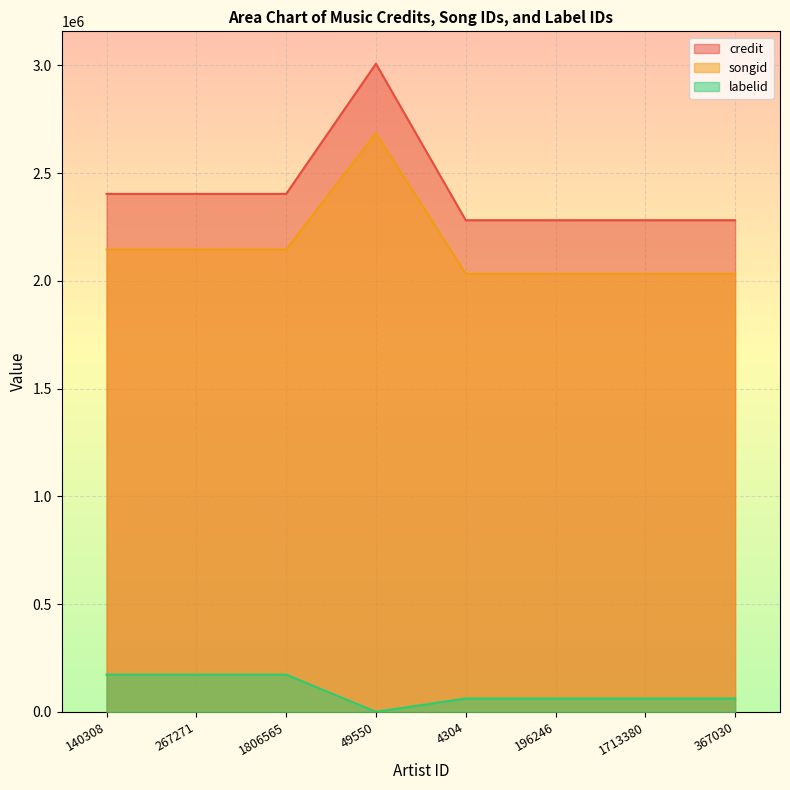

True or false: labelid has a value of 173385 at 267271.

True